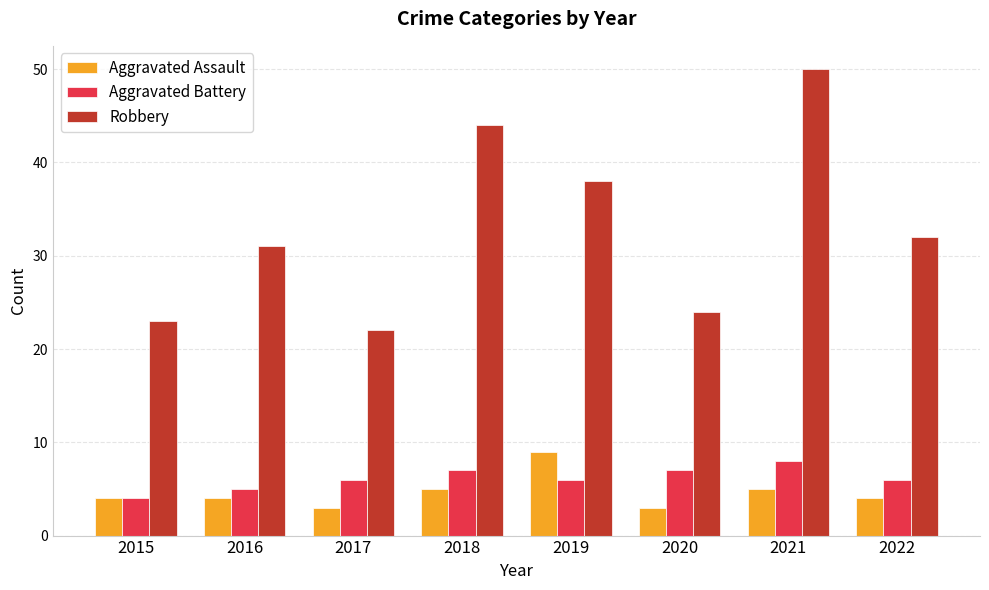

What is the average value of the Aggravated Assault series?

5